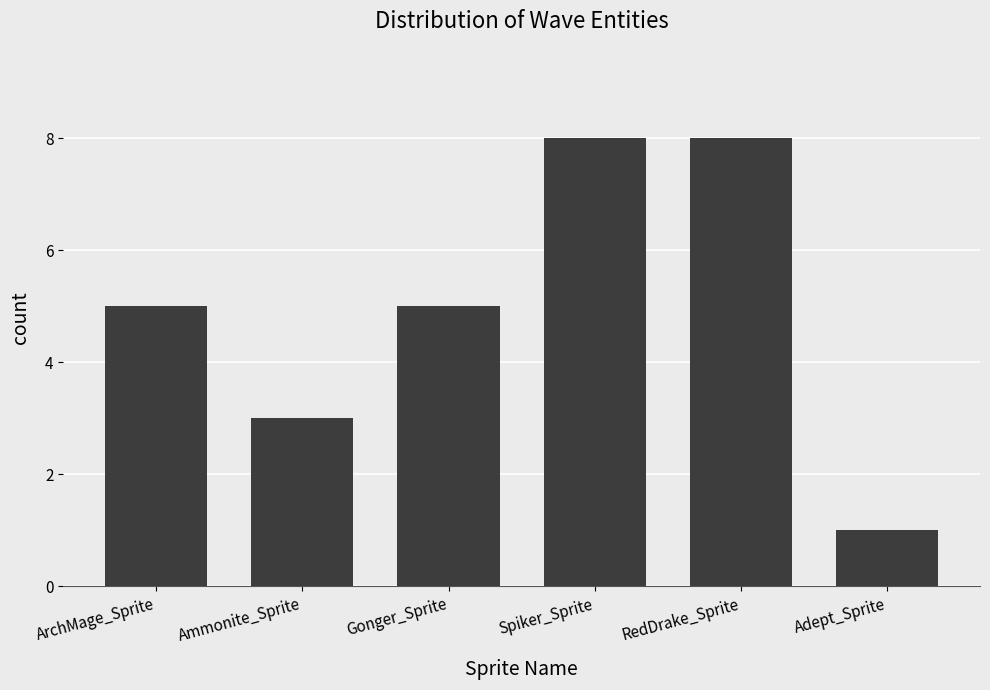

Which has a higher value, RedDrake_Sprite or Ammonite_Sprite?

RedDrake_Sprite